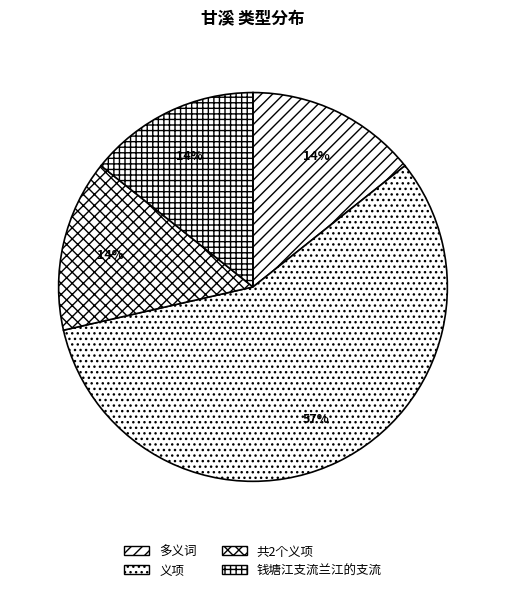

How many segments does this pie chart have?

4